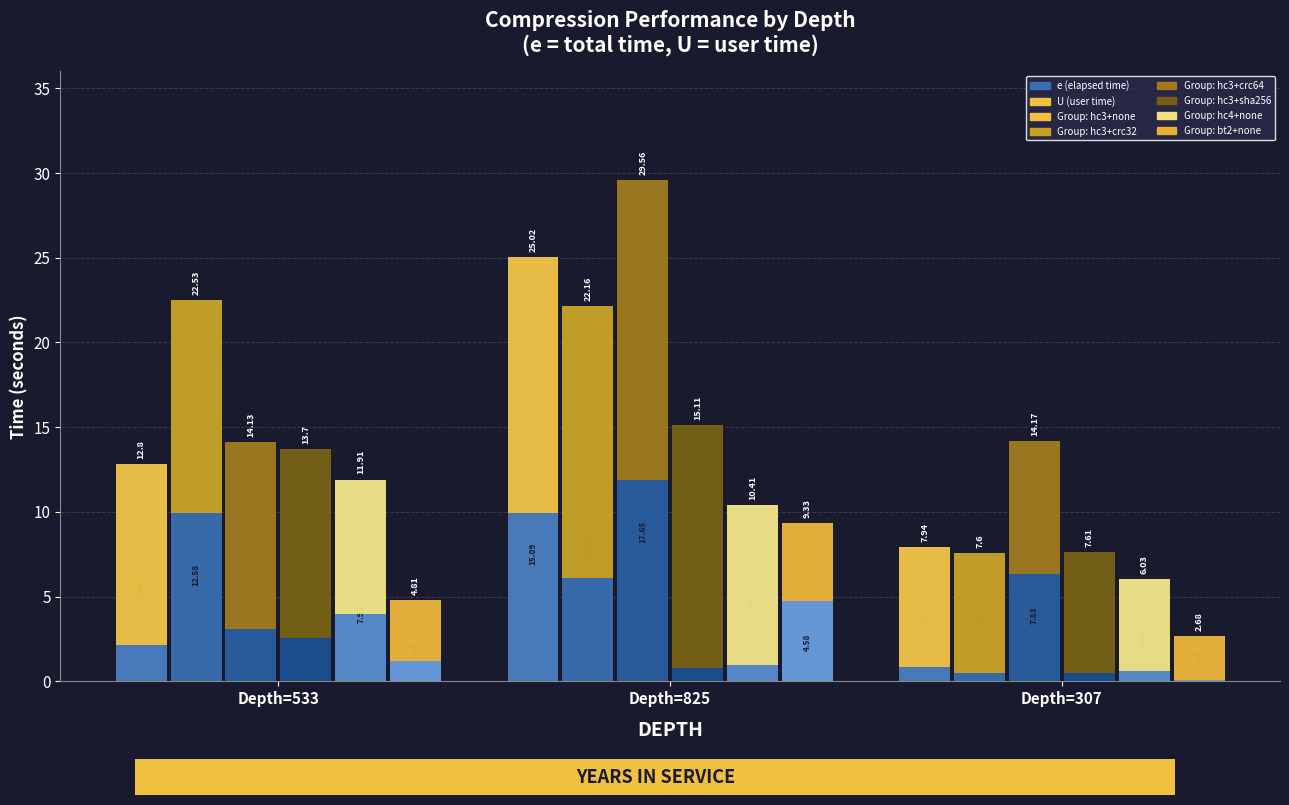

True or false: U (hc4+none) has a value of 8.4 at Depth=307.

False